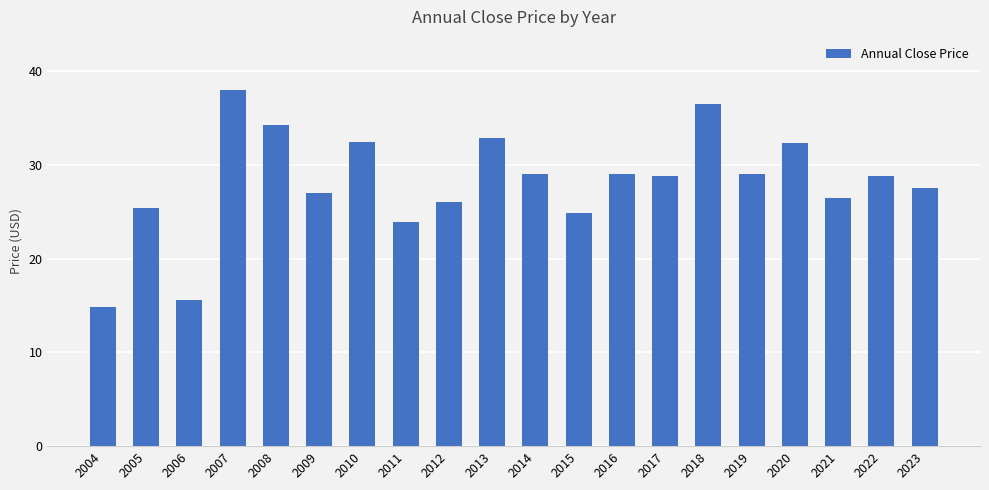

Count the number of values greater than 28.

11